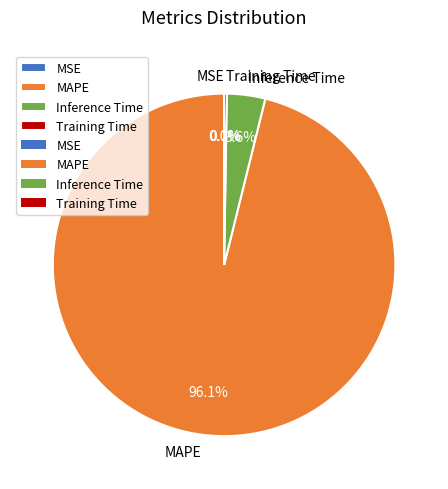

What is the majority slice?

MAPE